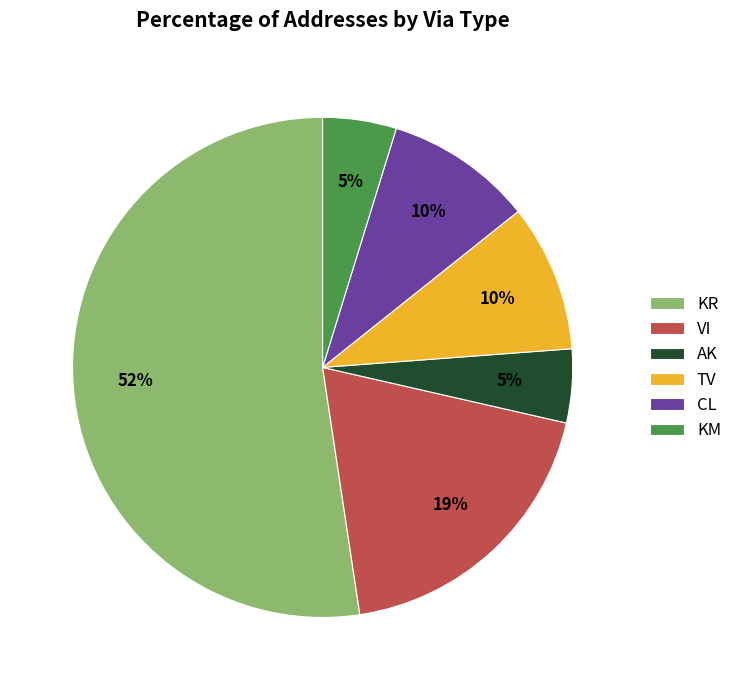

Count the number of slices in the pie.

6